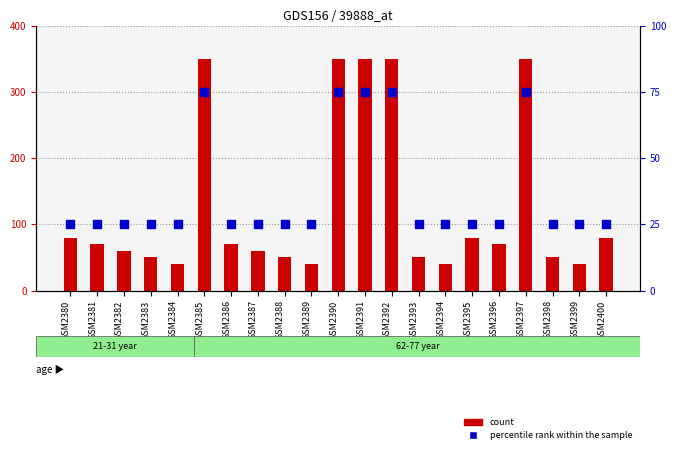

At how many categories does at least one series exceed 316?

5